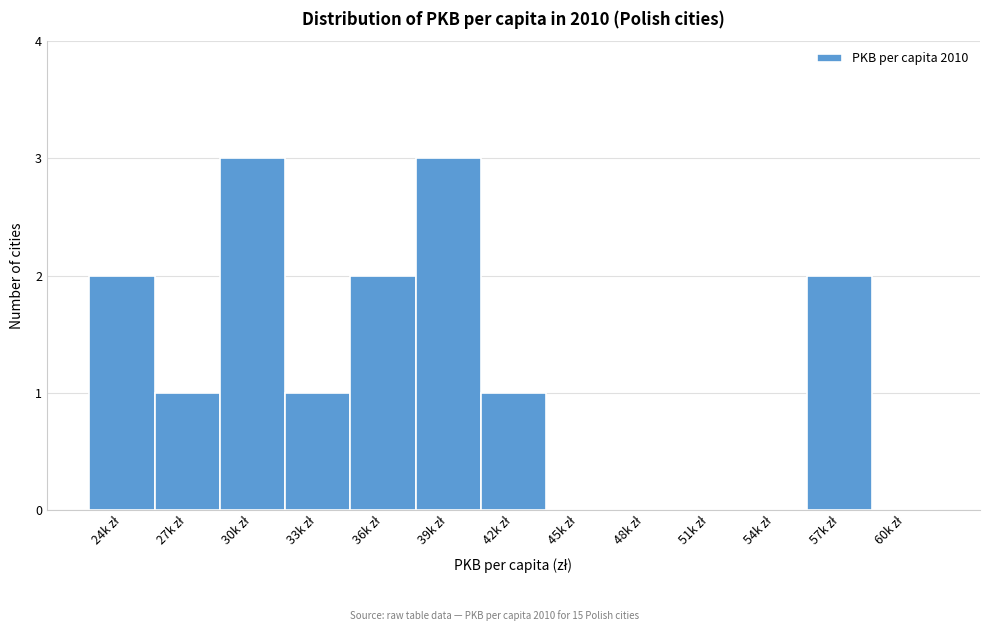

What is the greatest value displayed?

3